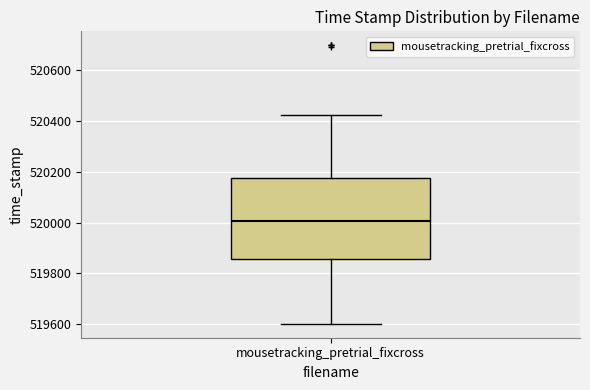

Read this box plot against the y-axis: the position of the median line, the range covered by the box, and the ends of both whiskers. The values are not printed on the chart, so give them approximately, as read against the axis.

median 520000, box 519860 to 520180, whiskers 519600 to 520420